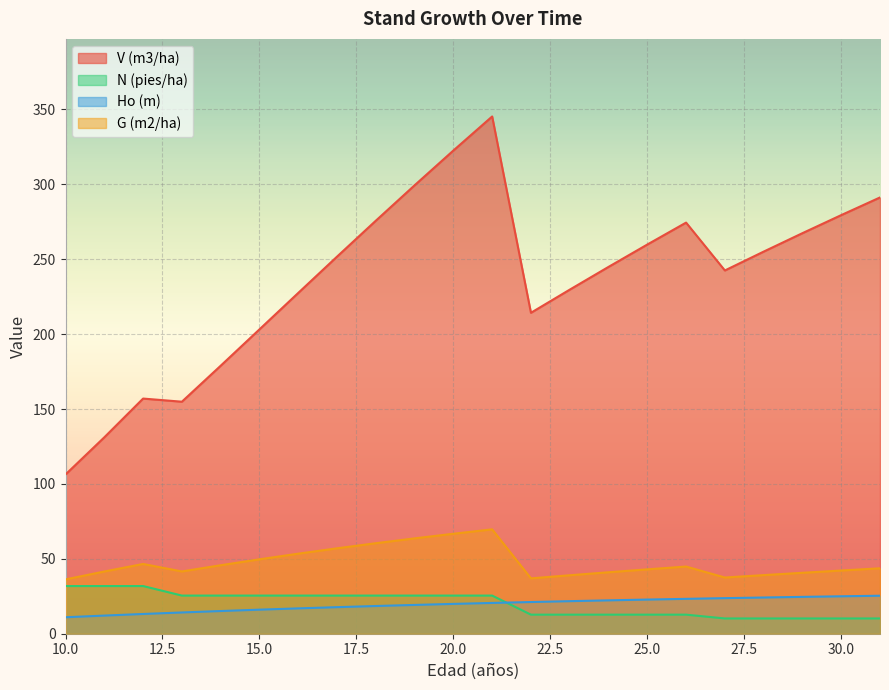

Which label corresponds to the largest value in the chart?

21